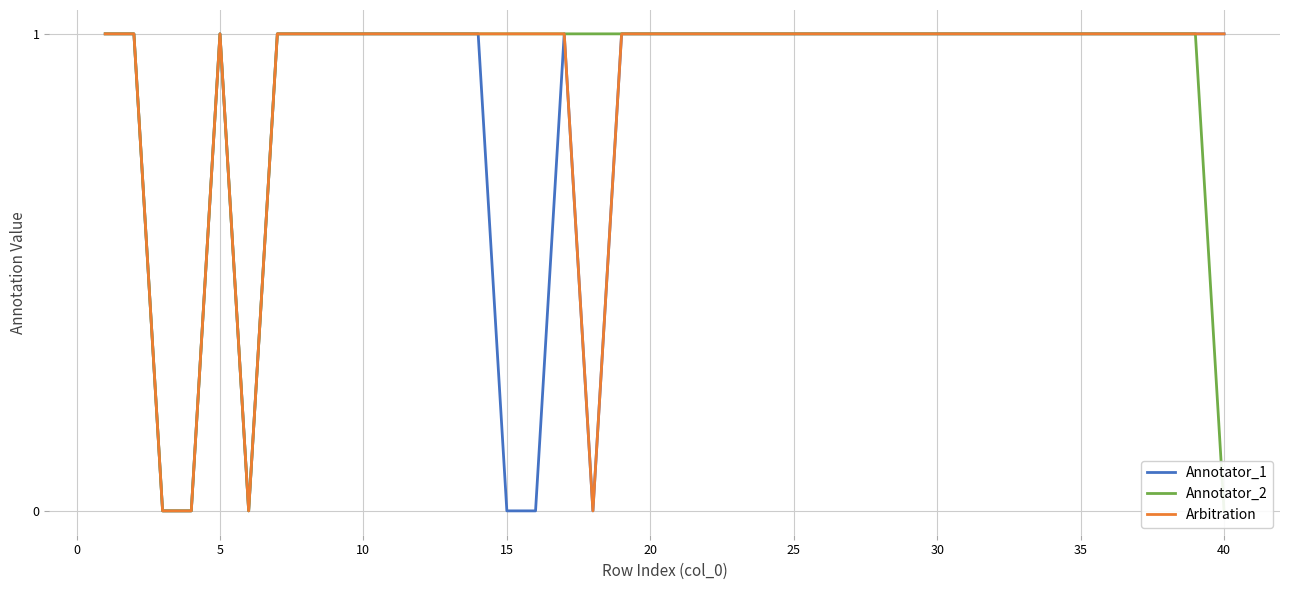

Is it true that Annotator_1 equals 1 at 30?

True